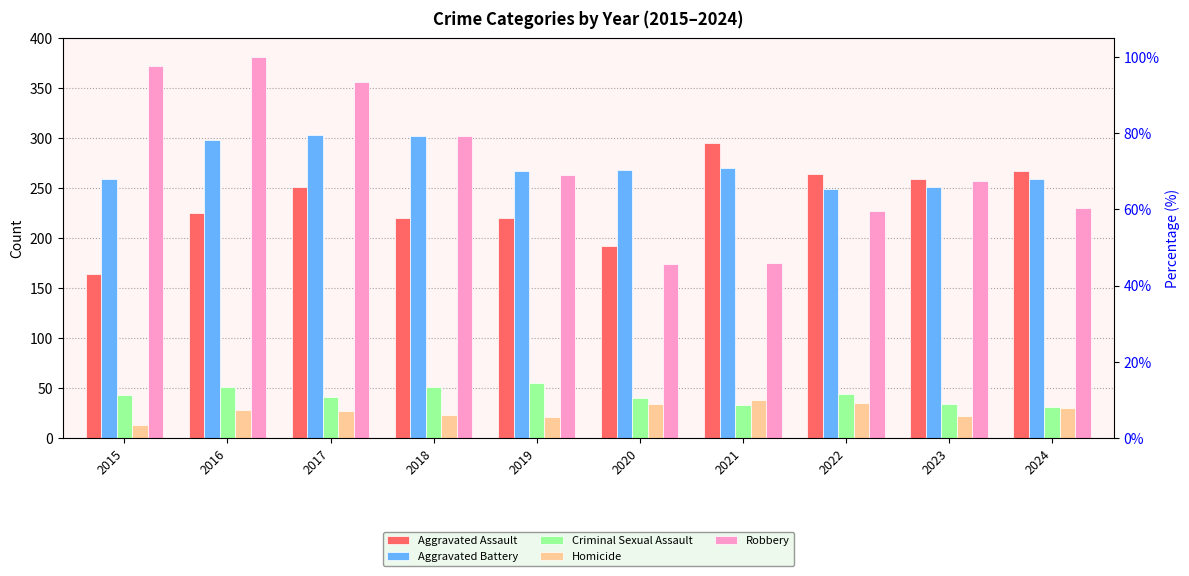

Is it true that Homicide equals 34 at 2020?

True